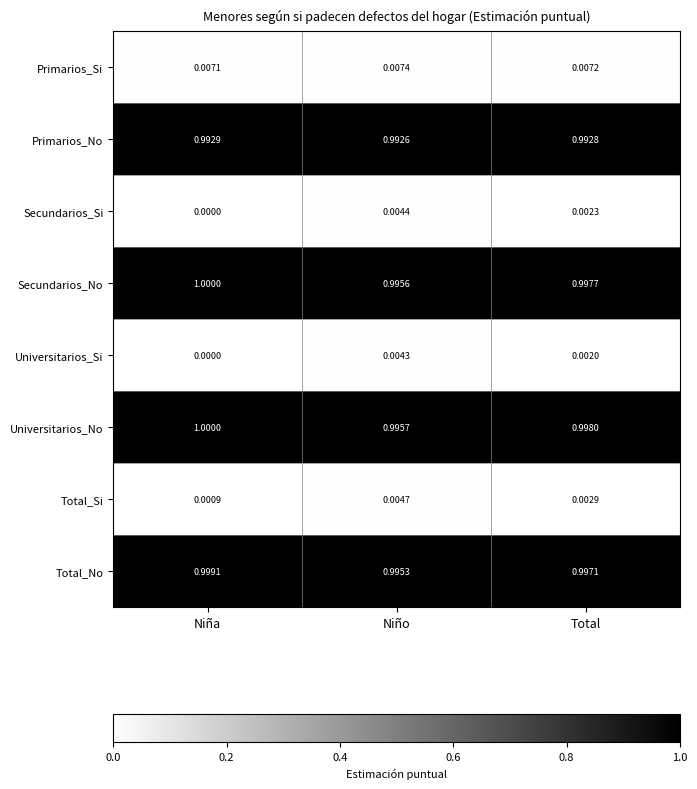

Where is Secundarios_No nearest to the value 0?

Niño